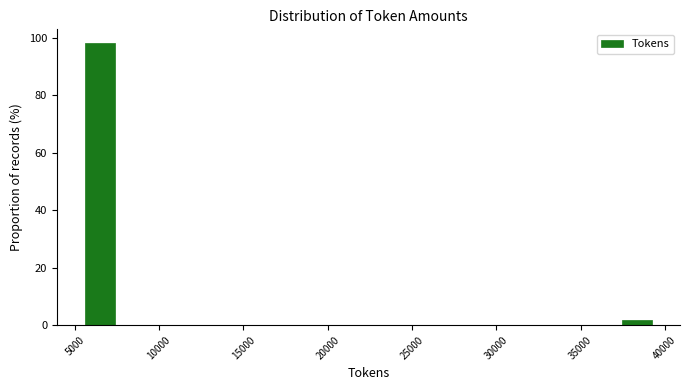

Around what value on the x-axis is the tallest bar? Give the approximate position of its centre, as read against the axis.

6500